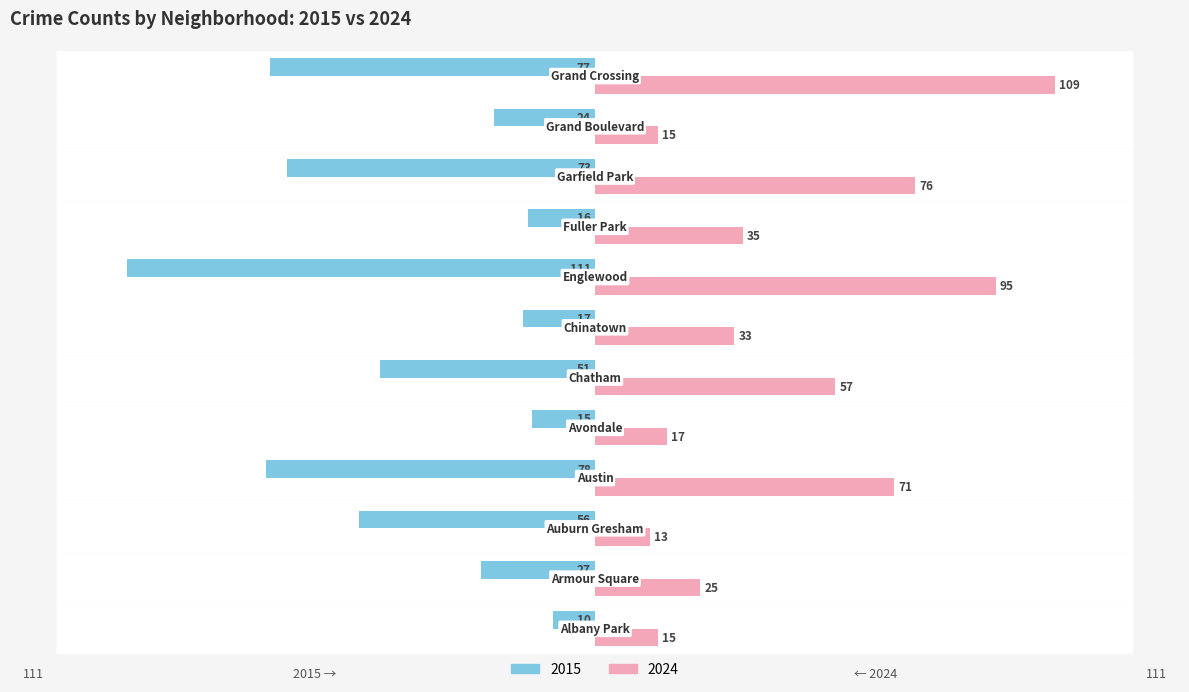

Which series has the widest spread of values?

2015